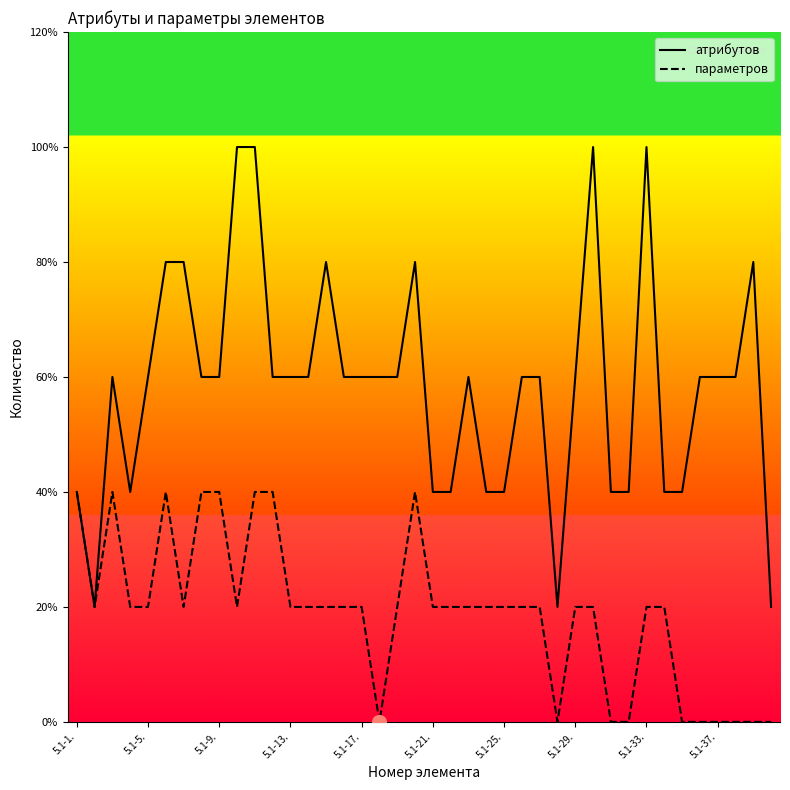

Does the chart have visible grid lines?

No